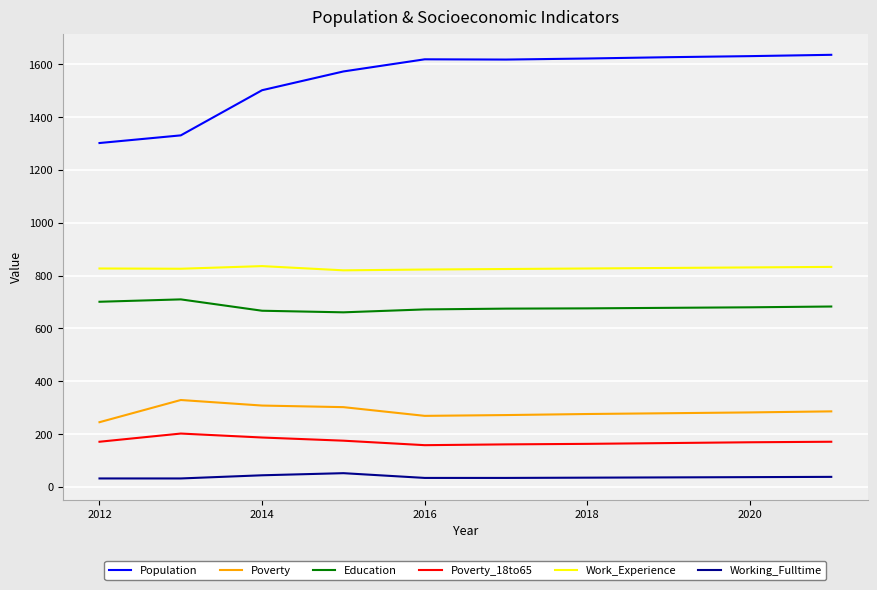

Which series has the largest range (max minus min)?

Population